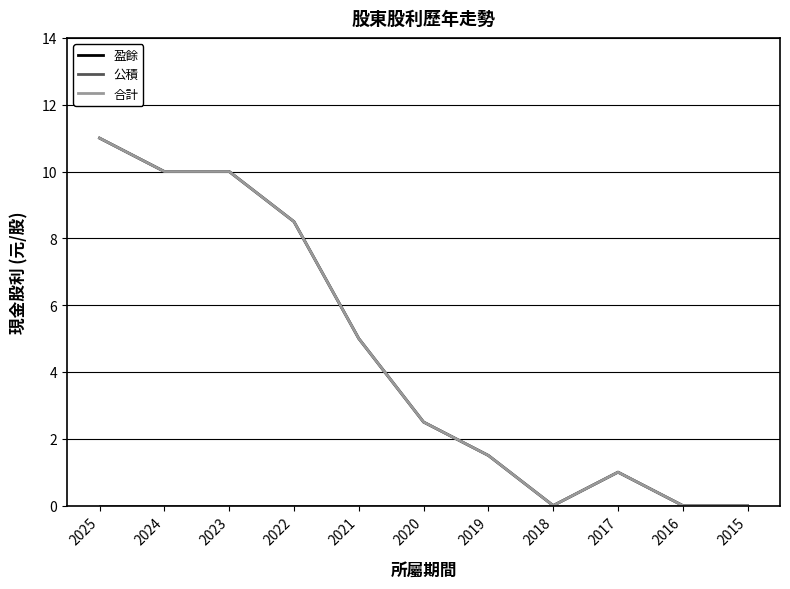

Does the chart have visible grid lines?

Yes